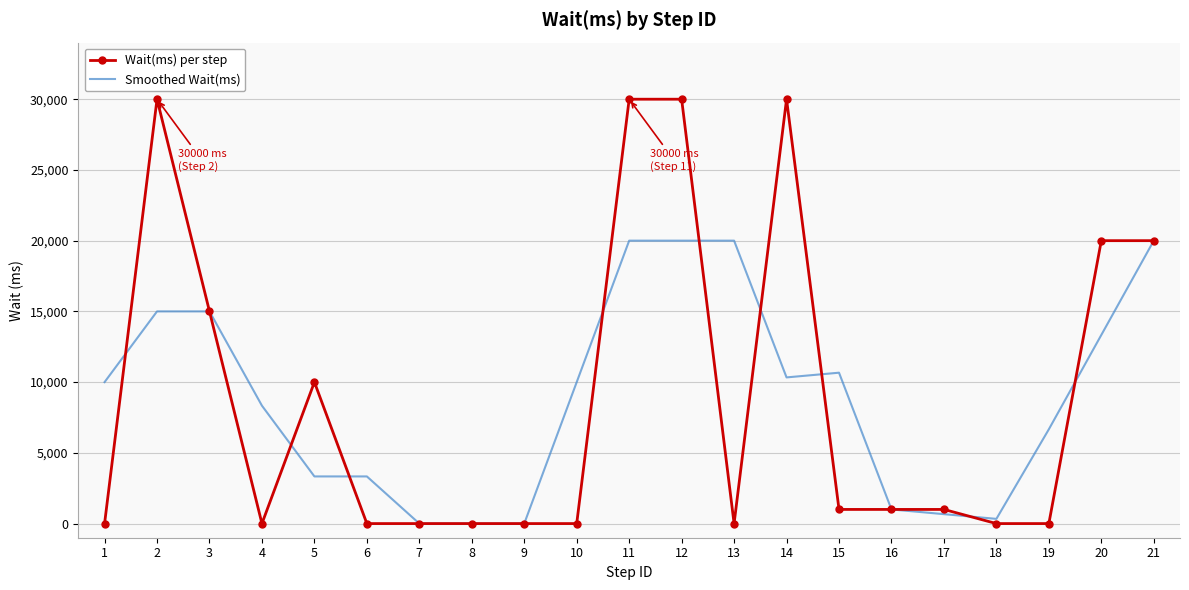

Which series has the widest spread of values?

Wait(ms) per step